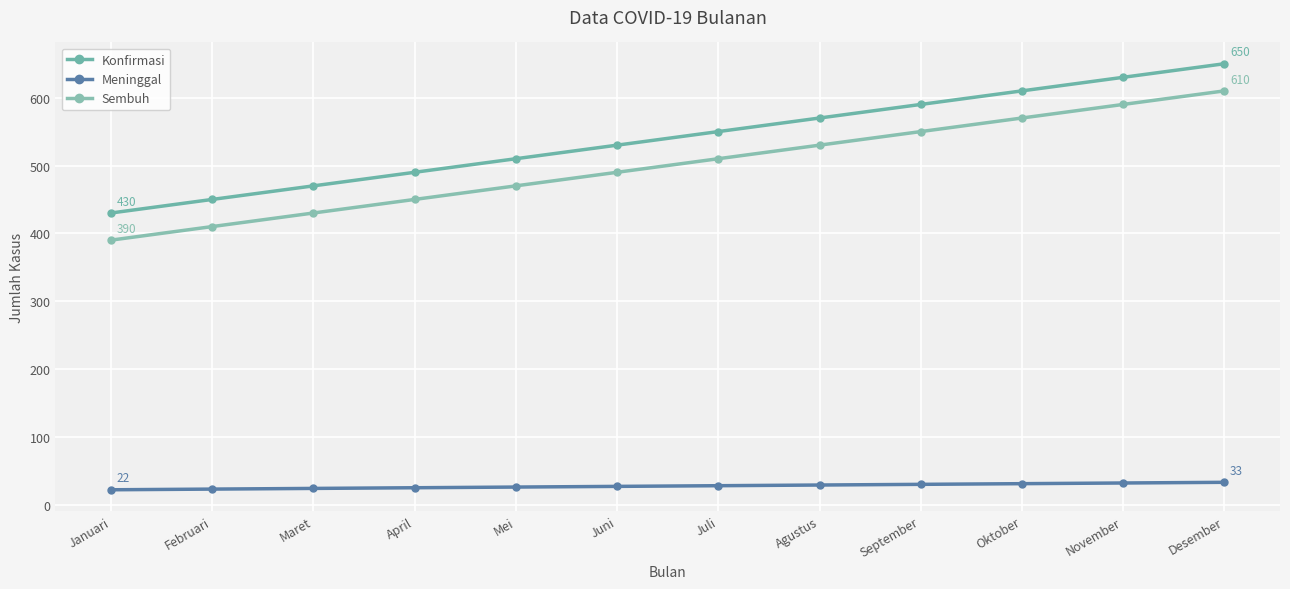

Is this an area chart (filled region under the line)?

No